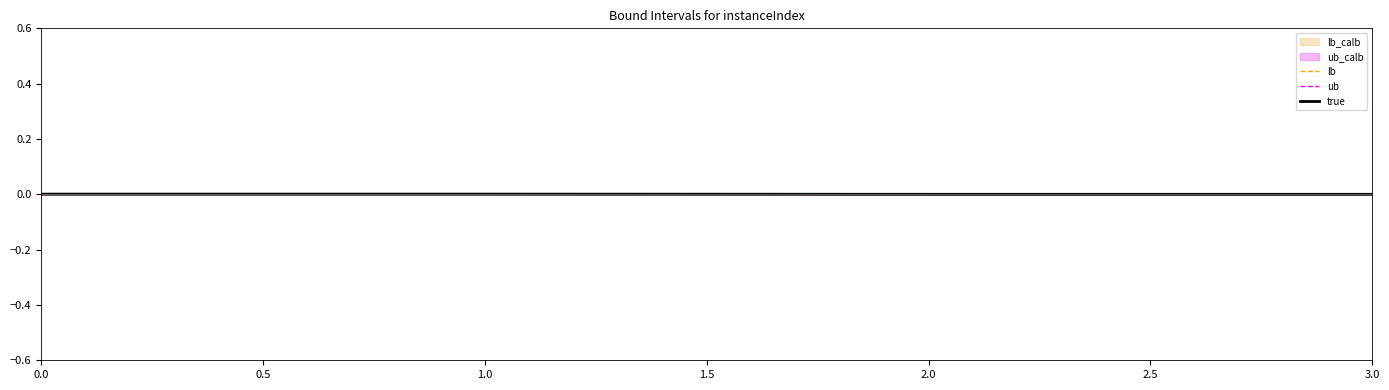

What position from the left is 1.0?

2